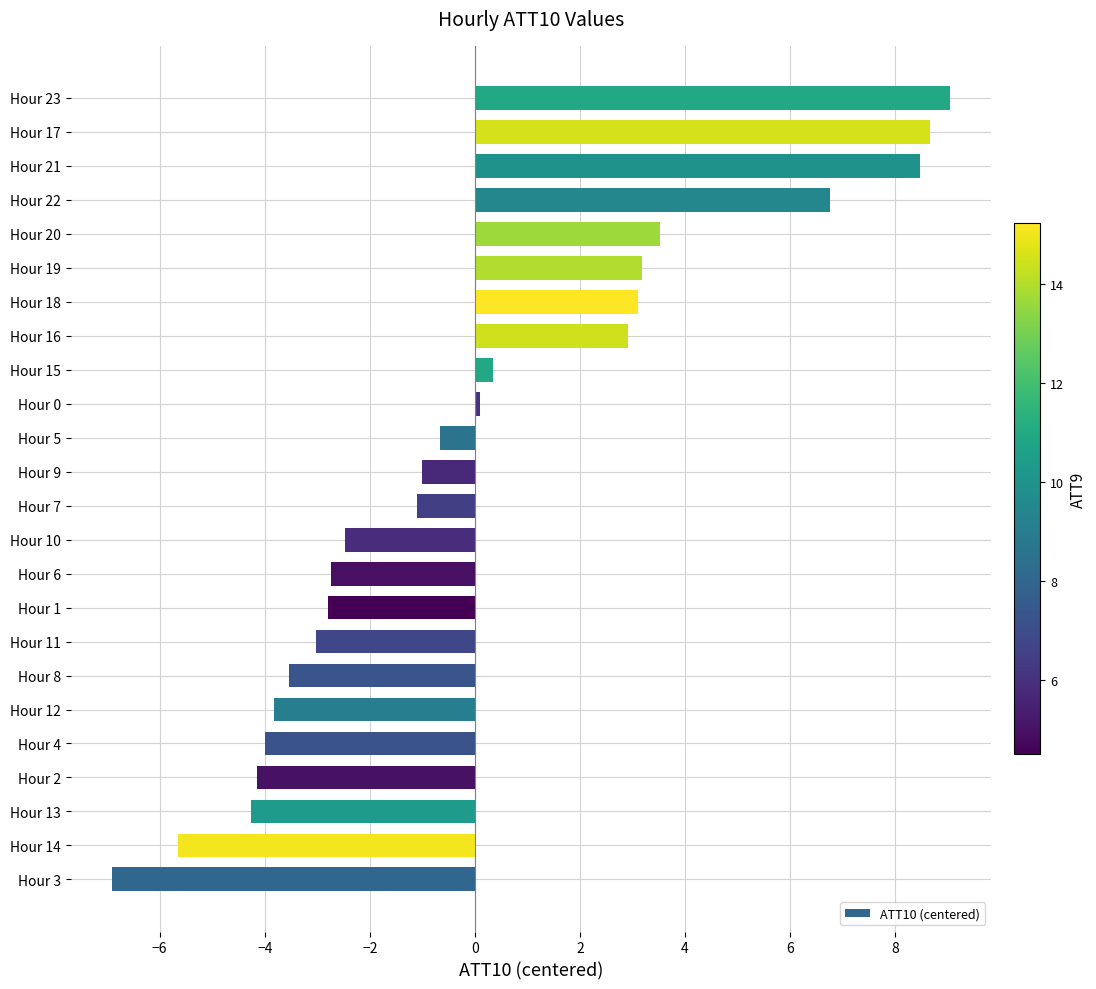

What is the change in value from Hour 3 to Hour 12?

+3.1